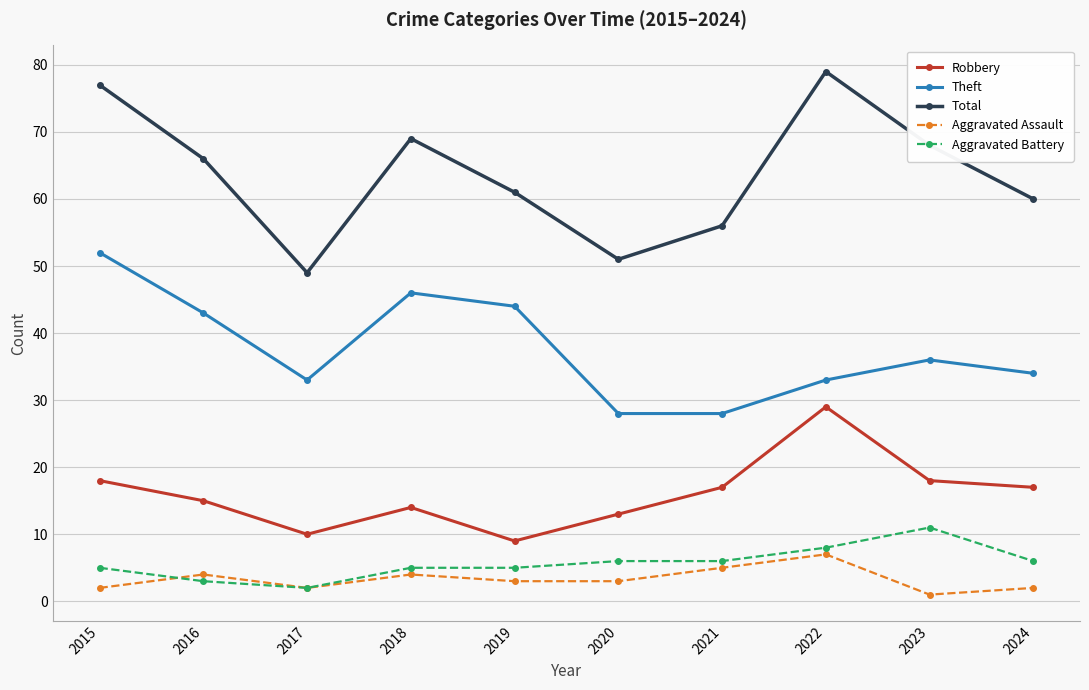

True or false: Robbery and Theft intersect in this chart.

False